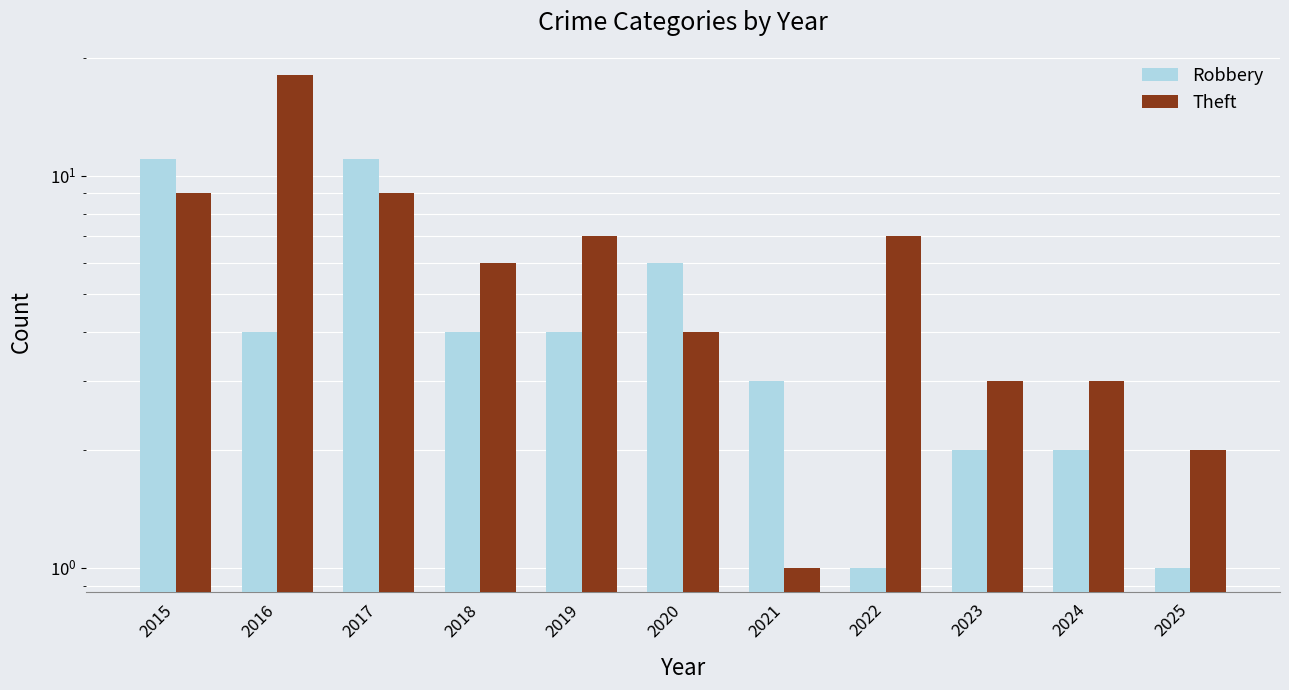

List the labels in order of Robbery value, smallest first.

2022, 2025, 2023, 2024, 2021, 2016, 2018, 2019, 2020, 2015, 2017